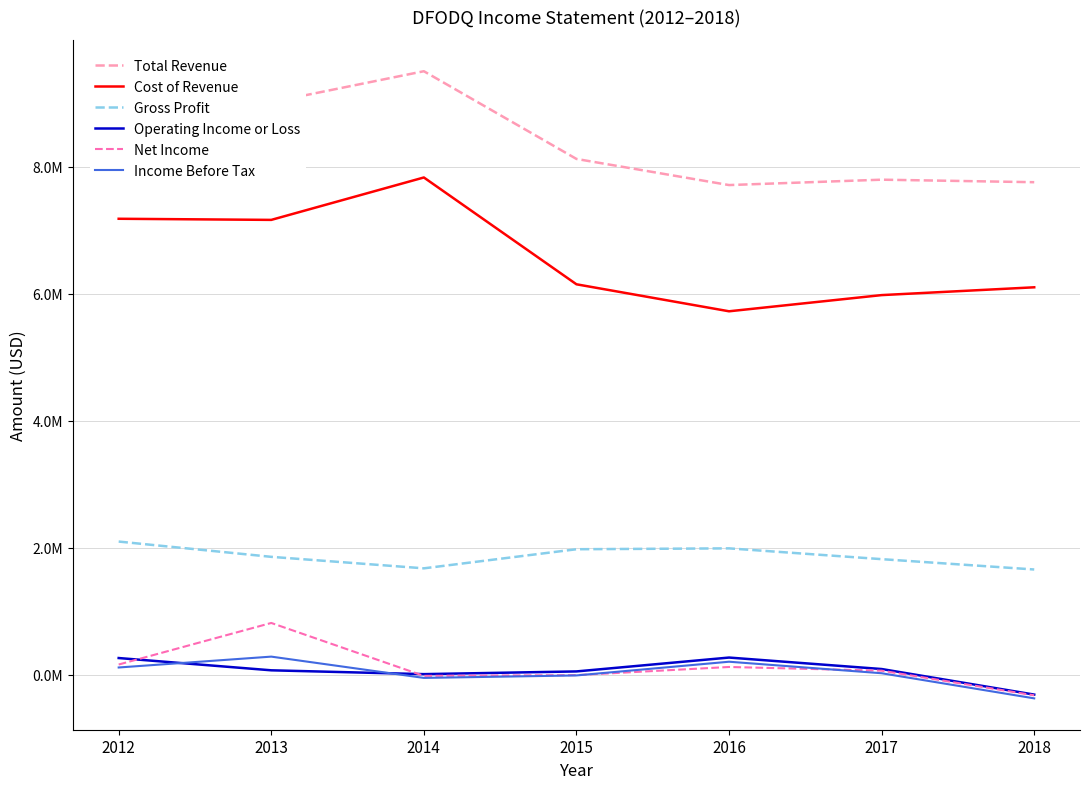

What is the difference between the maximum and second lowest values in the Gross Profit series?

421800